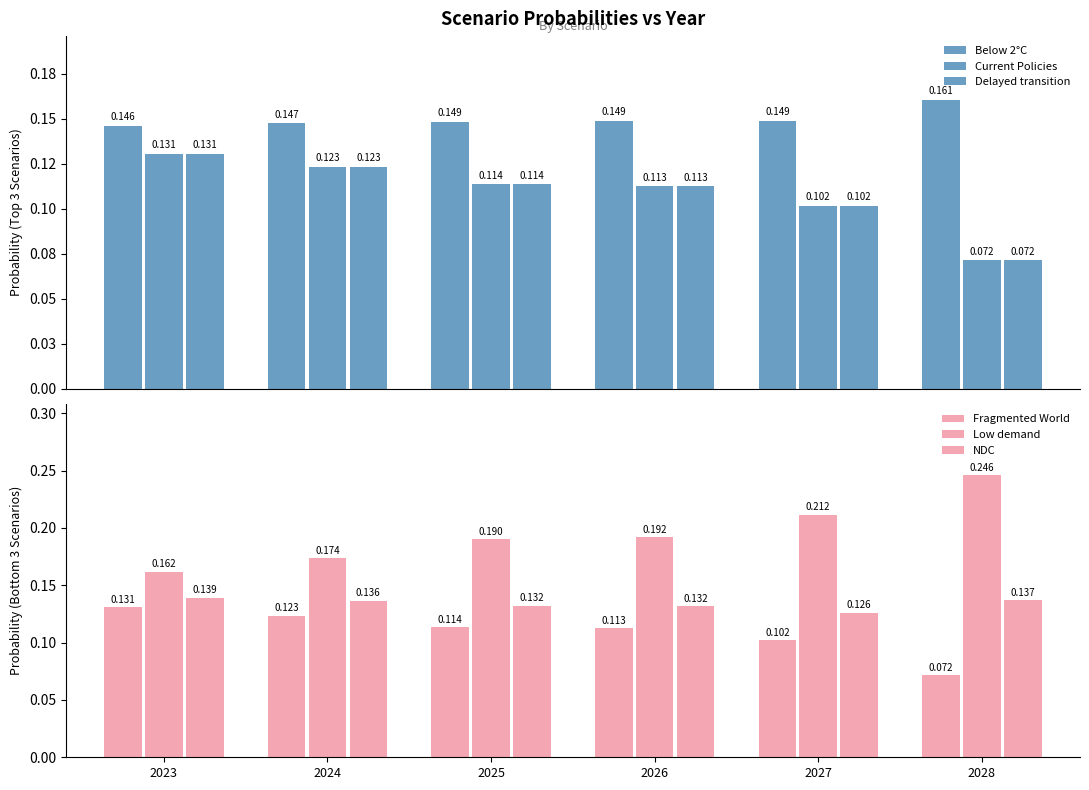

What is the difference between the highest and lowest values at 2026?

0.1